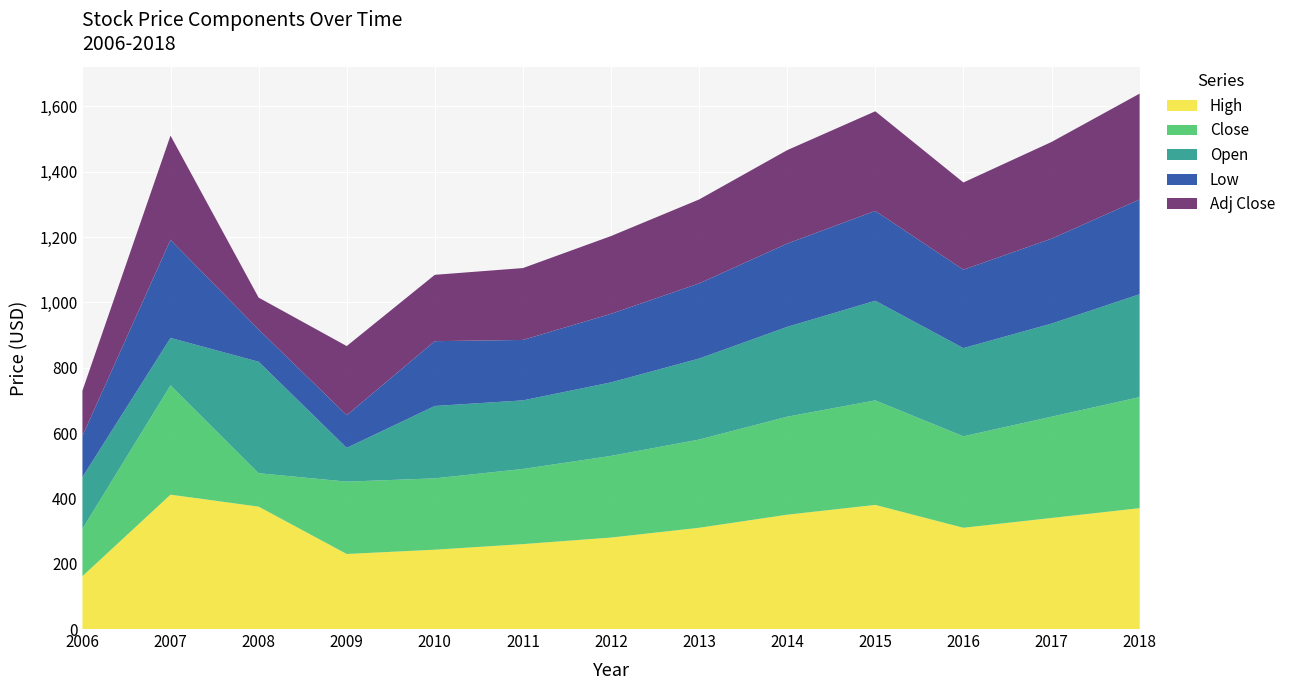

Reading left to right, what are all the values shown in this chart?

High: 2006=161.8	2007=411.3	2008=374.8	2009=229.8	2010=242.8	2011=260.0	2012=280.0	2013=310.0	2014=350.0	2015=380.0	2016=310.0	2017=340.0	2018=370.0
Close: 2006=145.1	2007=334.9	2008=102.3	2009=221.5	2010=218.4	2011=230.0	2012=250.0	2013=270.0	2014=300.0	2015=320.0	2016=280.0	2017=310.0	2018=340.0
Open: 2006=158.2	2007=145.1	2008=341.2	2009=103.4	2010=221.5	2011=210.0	2012=225.0	2013=248.0	2014=275.0	2015=305.0	2016=270.0	2017=285.0	2018=315.0
Low: 2006=126.3	2007=300.1	2008=98.8	2009=100.0	2010=198.4	2011=185.0	2012=210.0	2013=230.0	2014=255.0	2015=275.0	2016=240.0	2017=260.0	2018=290.0
Adj Close: 2006=138.2	2007=319.2	2008=97.6	2009=211.6	2010=203.1	2011=220.0	2012=238.0	2013=257.0	2014=286.0	2015=305.0	2016=267.0	2017=296.0	2018=324.0